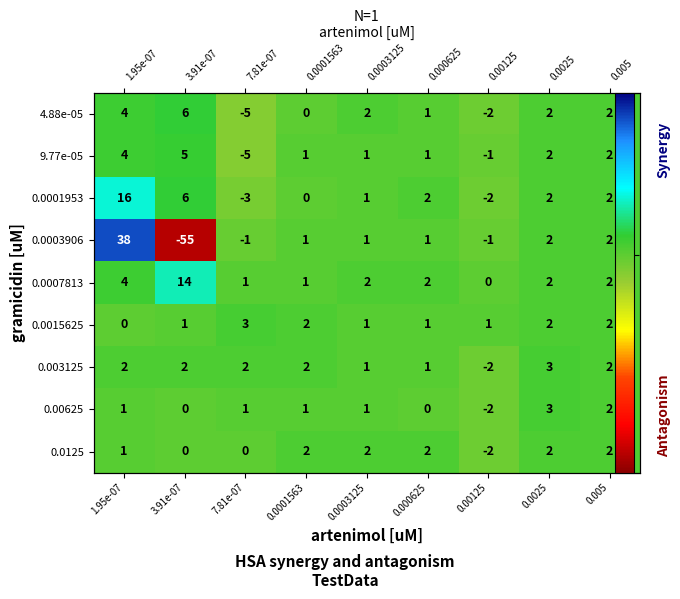

Where does the 0.003125 series first go above 2?

0.0025